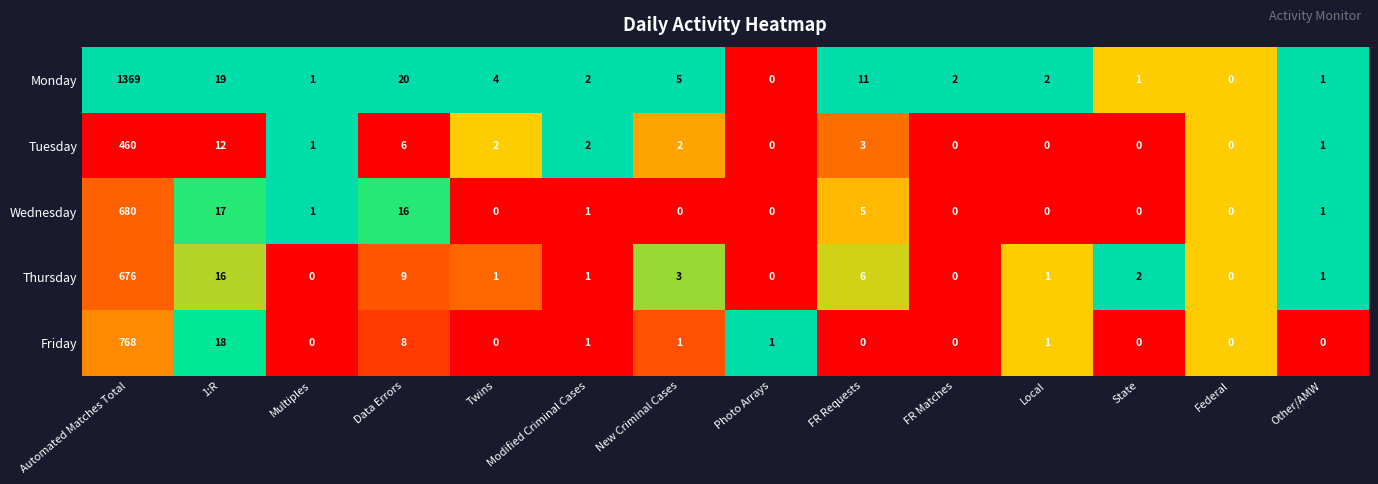

Which series changed the most between FR Matches and Federal?

Monday